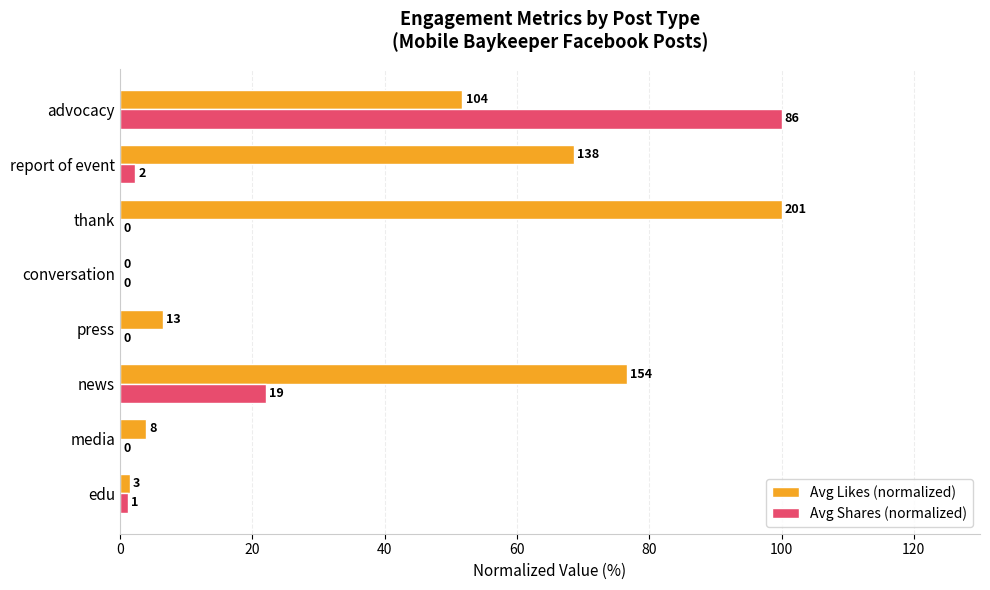

What is the sum of all Avg Likes (normalized) values?

309.0